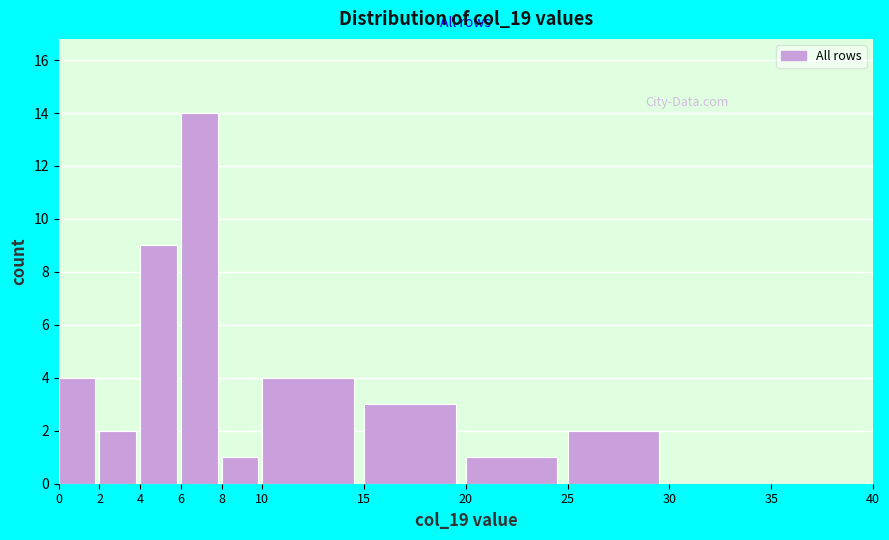

Reading left to right, list every bar in this chart as the range it spans on the x-axis followed by its height. The values are not printed on the chart, so give them approximately, as read against the axis.

0 to 2: 4
2 to 4: 2
4 to 6: 9
6 to 8: 14
8 to 10: 1
10 to 15: 4
15 to 20: 3
20 to 25: 1
25 to 30: 2
30 to 35: 0
35 to 40: 0